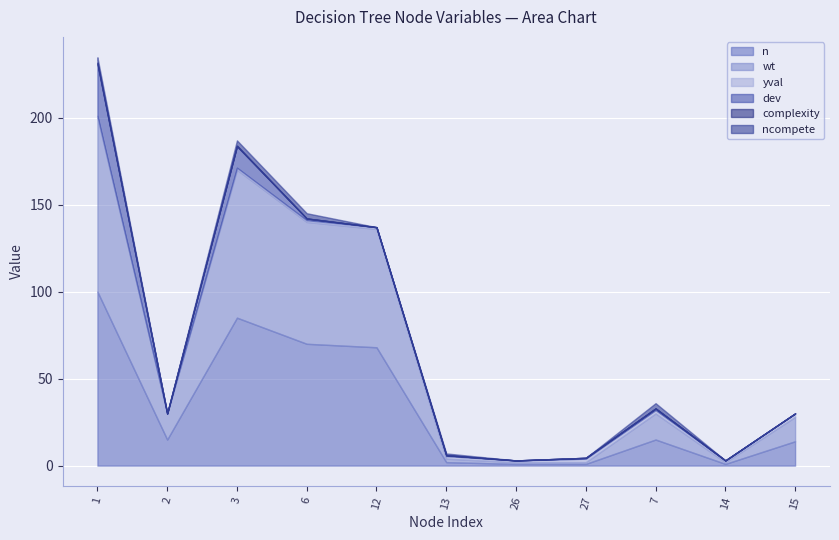

Is the value of ncompete at 27 greater than the value of wt at 2?

No